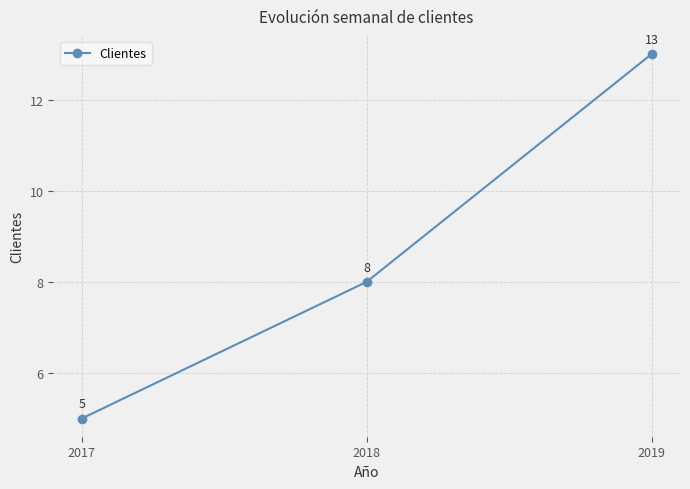

What is the change in value from 2017 to 2019?

+8